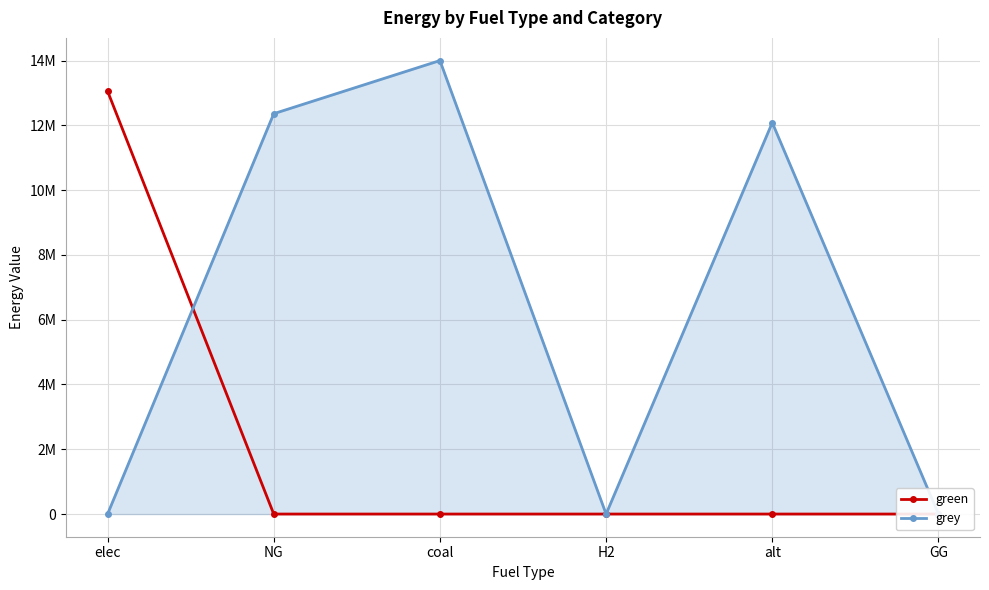

At which category is the sum across all series the highest?

coal